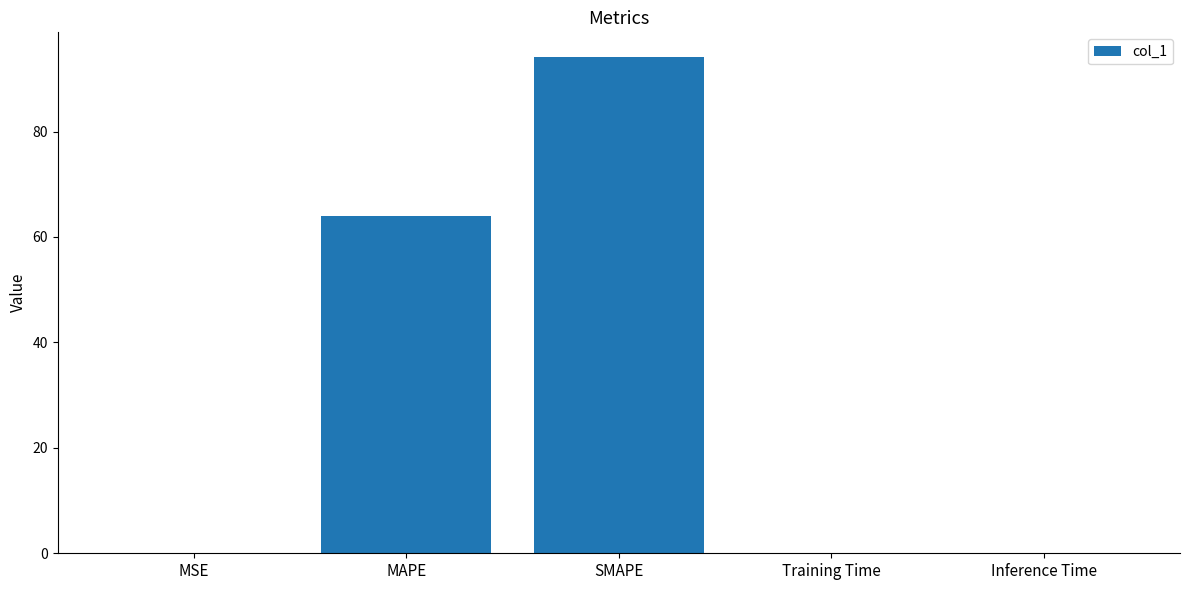

Which label corresponds to the largest value in the chart?

SMAPE